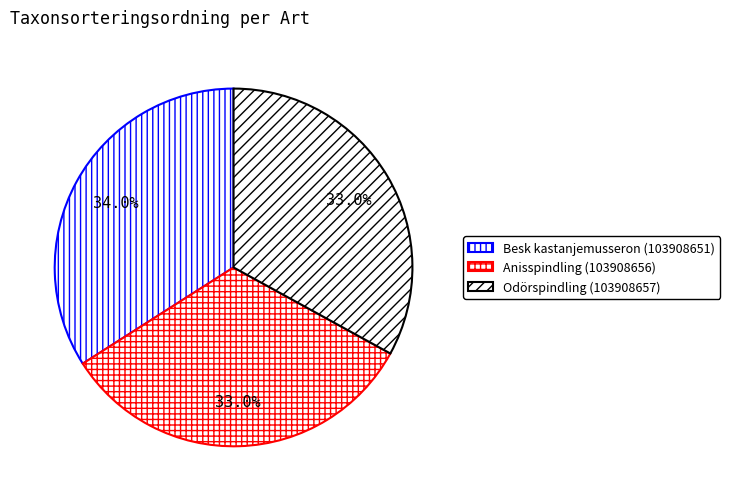

How many slices are in this pie chart?

3